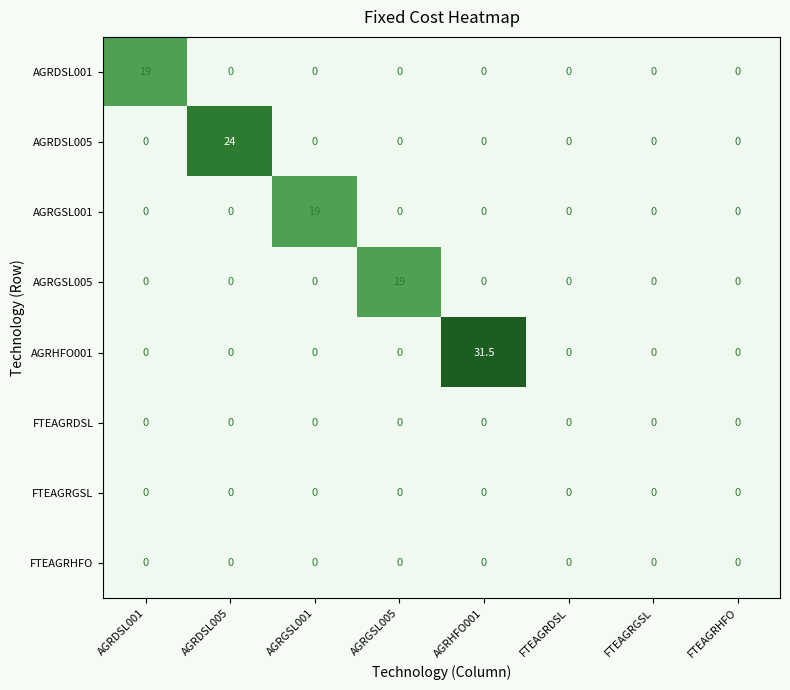

How many distinct data groups are displayed?

8